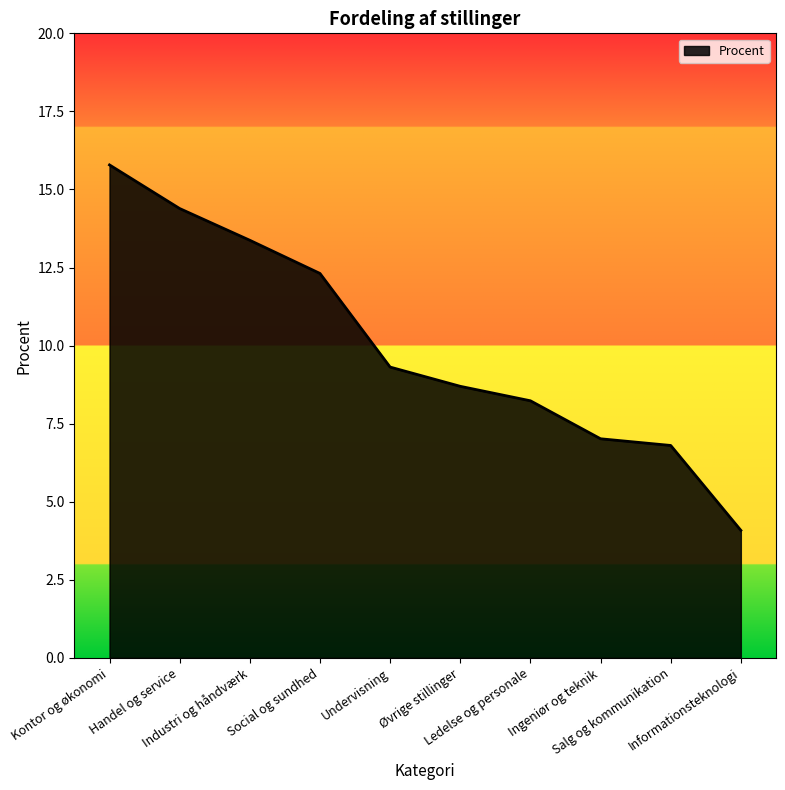

Is it true that the value at Ingeniør og teknik is 7.0?

True